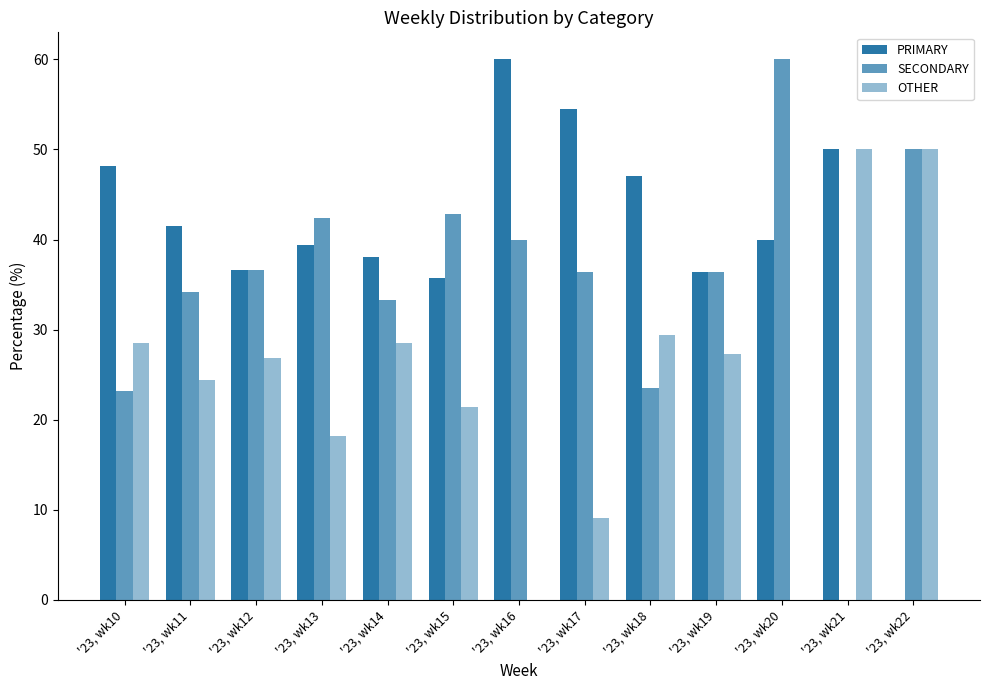

Reading left to right, what are all the values shown in this chart?

PRIMARY: 48.2	41.5	36.6	39.4	38.1	35.7	60.0	54.5	47.1	36.4	40.0	50.0	0.0
SECONDARY: 23.2	34.1	36.6	42.4	33.3	42.9	40.0	36.4	23.5	36.4	60.0	0.0	50.0
OTHER: 28.6	24.4	26.8	18.2	28.6	21.4	0.0	9.1	29.4	27.3	0.0	50.0	50.0